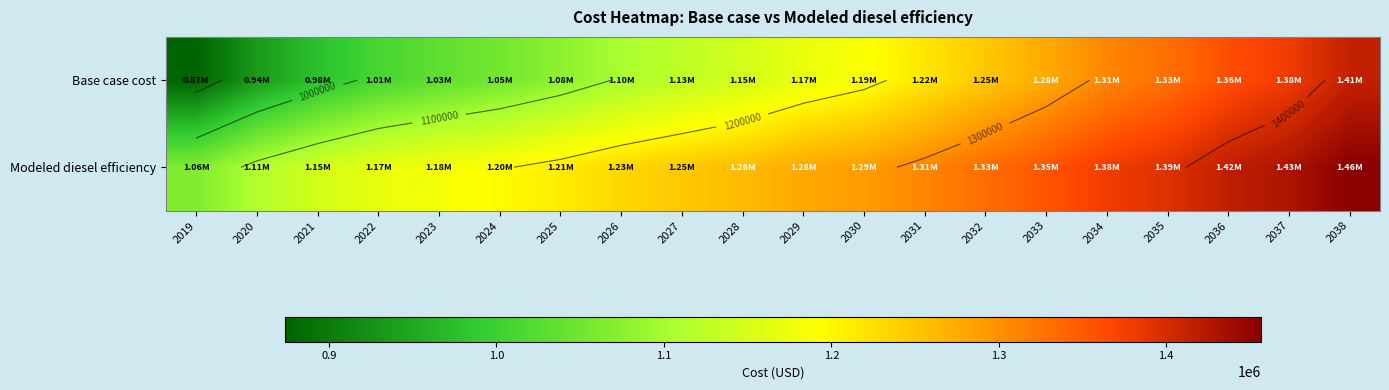

The value of Modeled diesel efficiency at 2024 is 787255.1. True or false?

False